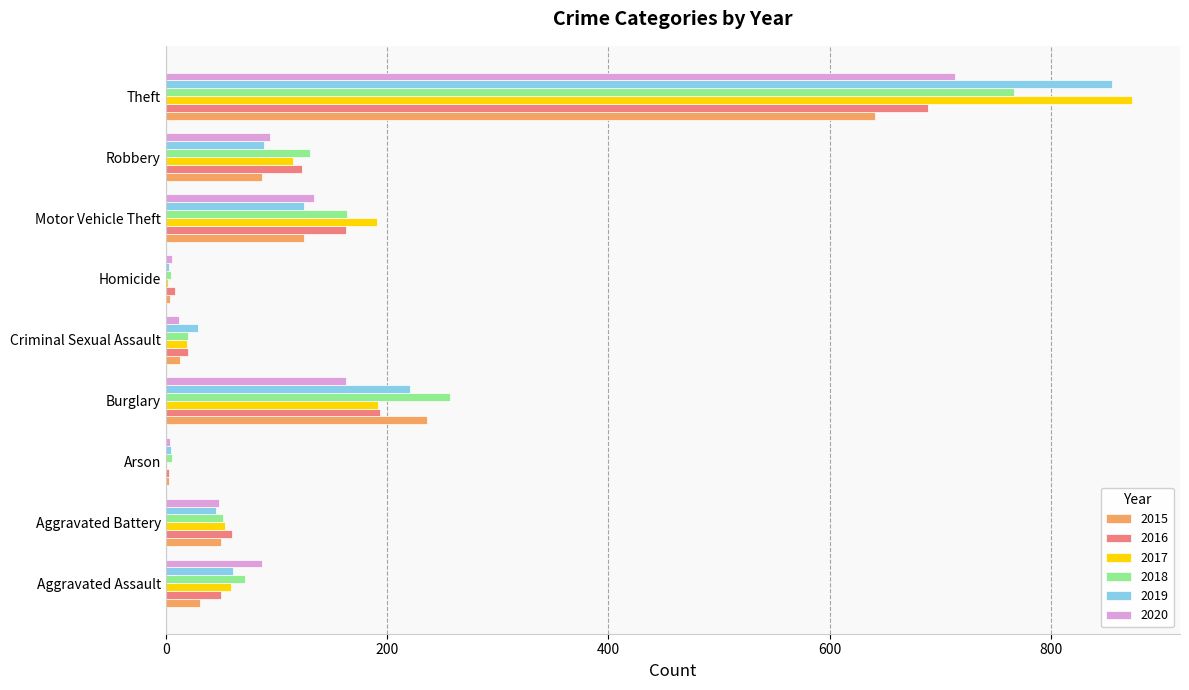

What is the highest value of the 2015 series?

641